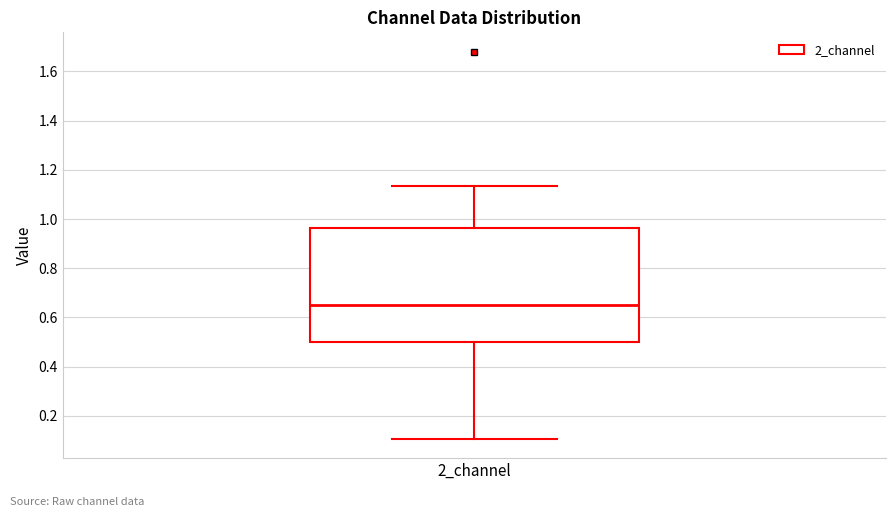

Where is the lower edge of the box for 2_channel on the y-axis? The values are not printed on the chart, so give them approximately, as read against the axis.

0.50